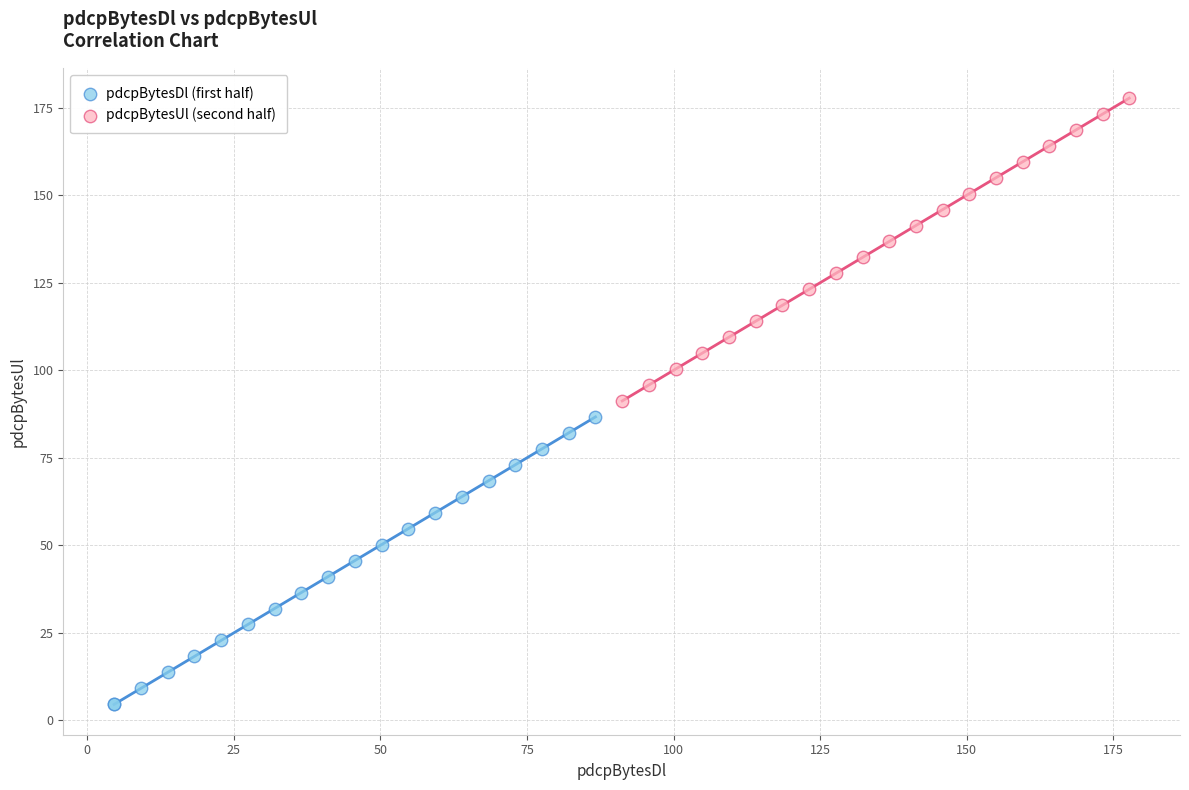

Which series has the widest spread of Y values?

pdcpBytesUl (second half)